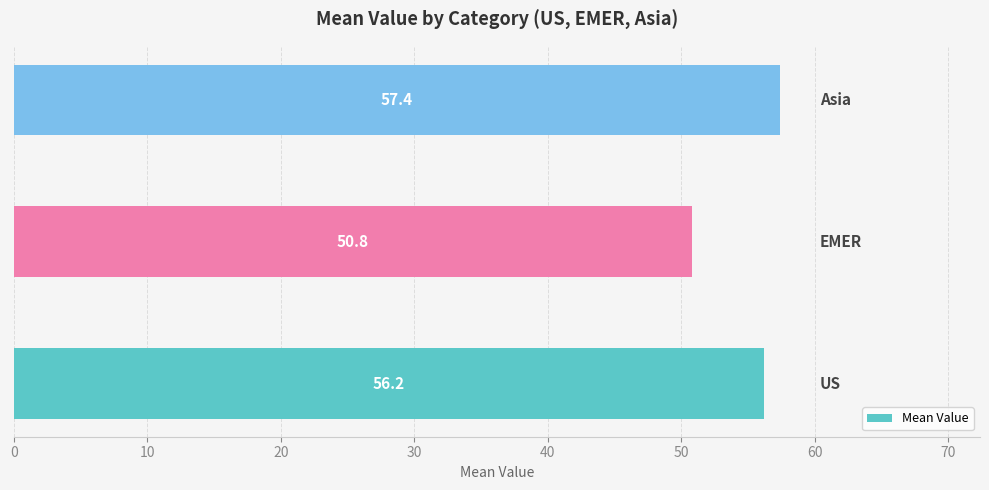

How many bars are there in total?

3